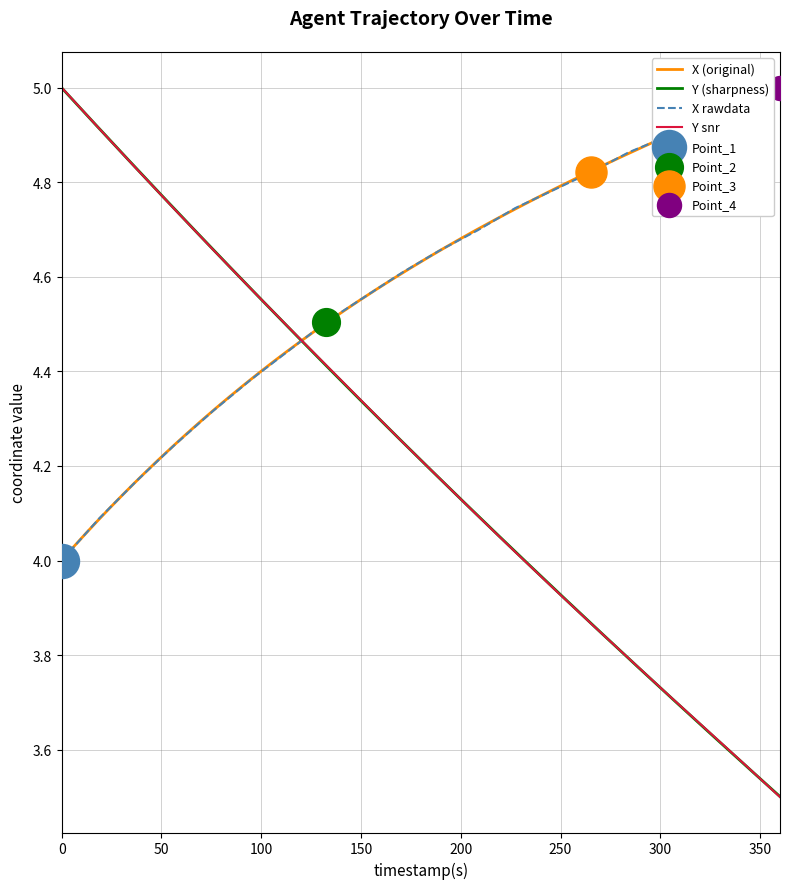

At how many categories does at least one series exceed 4?

20